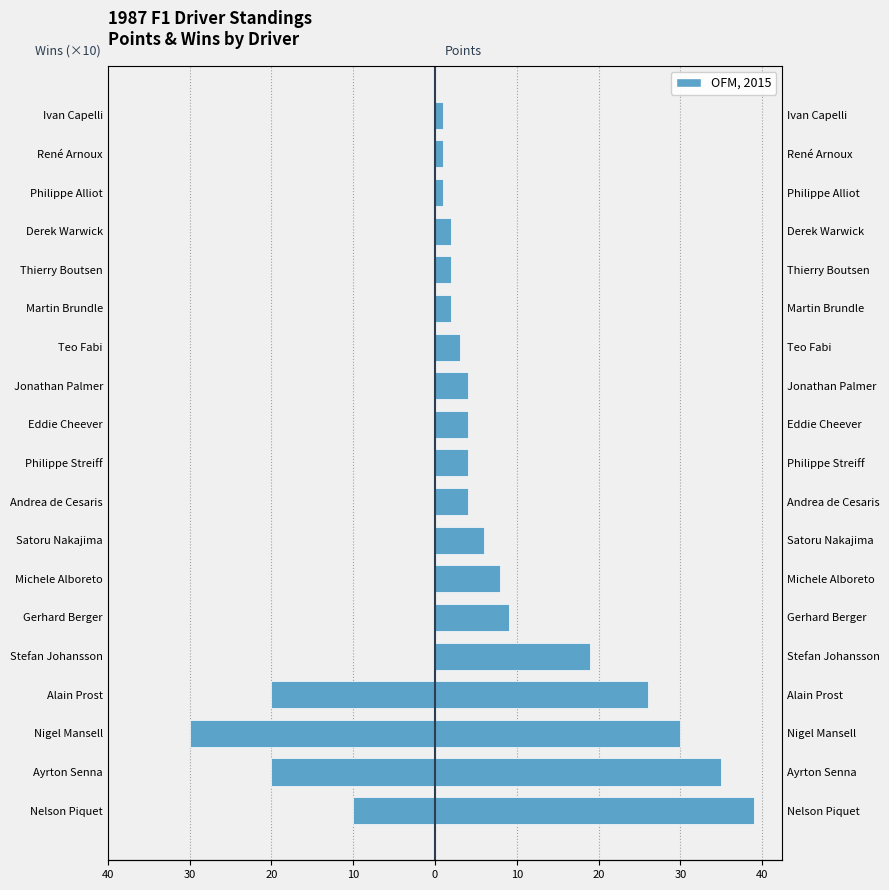

Does the chart contain any negative values?

Yes